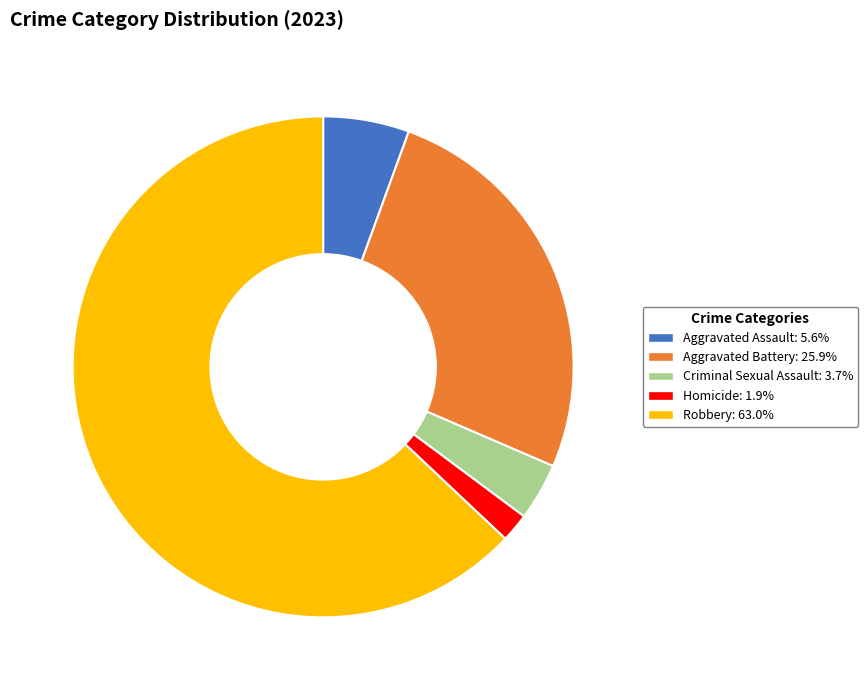

Does any single category account for the majority?

Yes